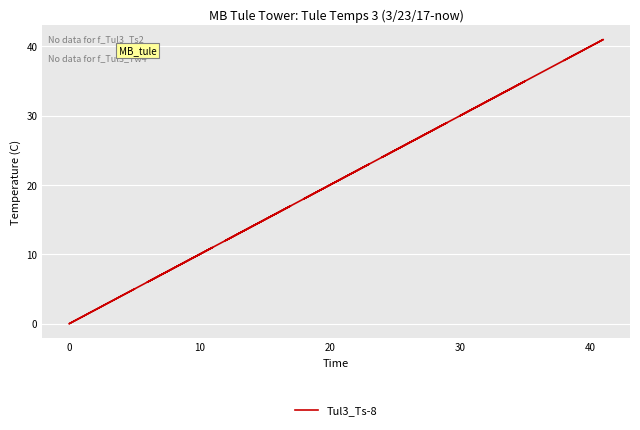

How many interior local valleys (lower than both neighbors) does the data have?

6